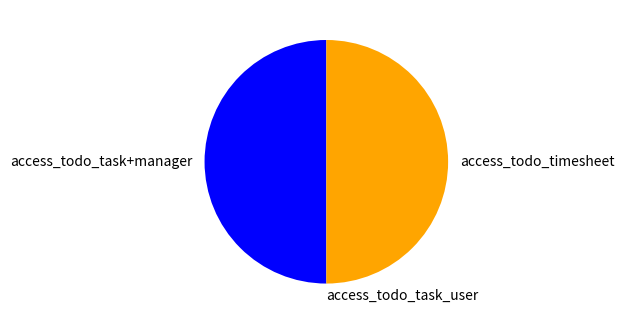

Do access_todo_timesheet and access_todo_task+manager together represent more than half of the pie?

Yes